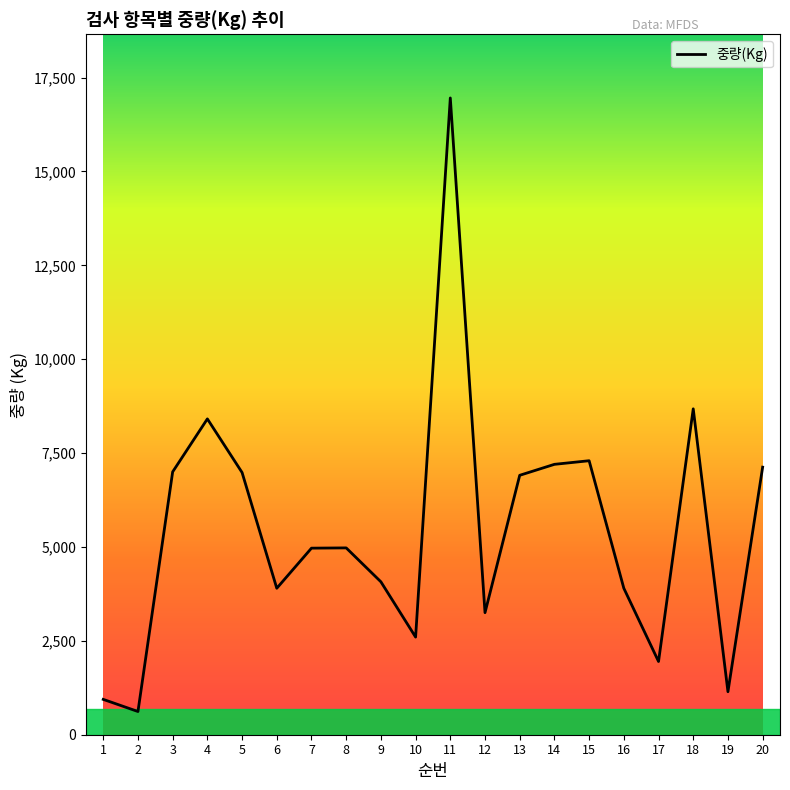

What is the difference between the maximum and minimum values?

16338